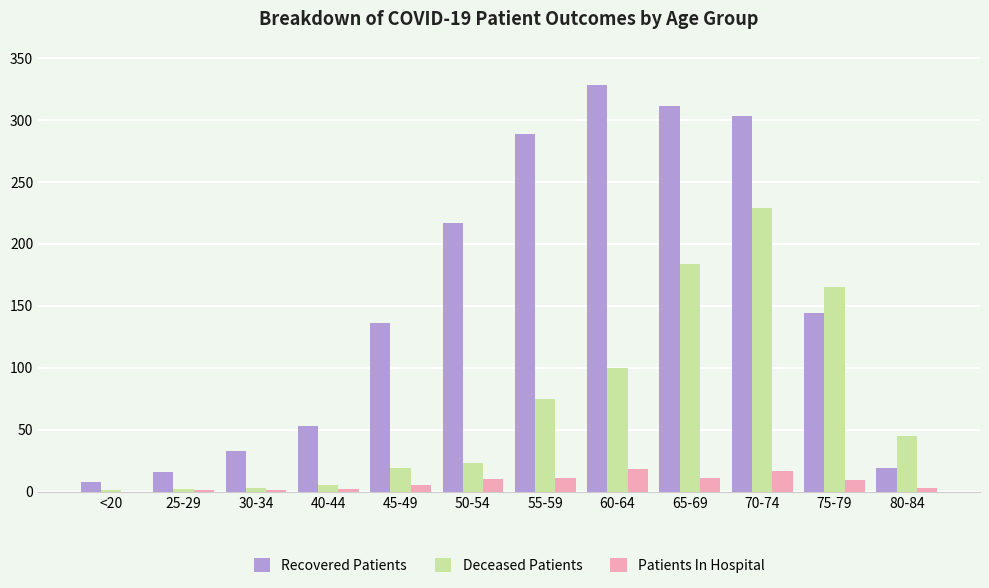

Which series has the largest total across all categories?

Recovered Patients